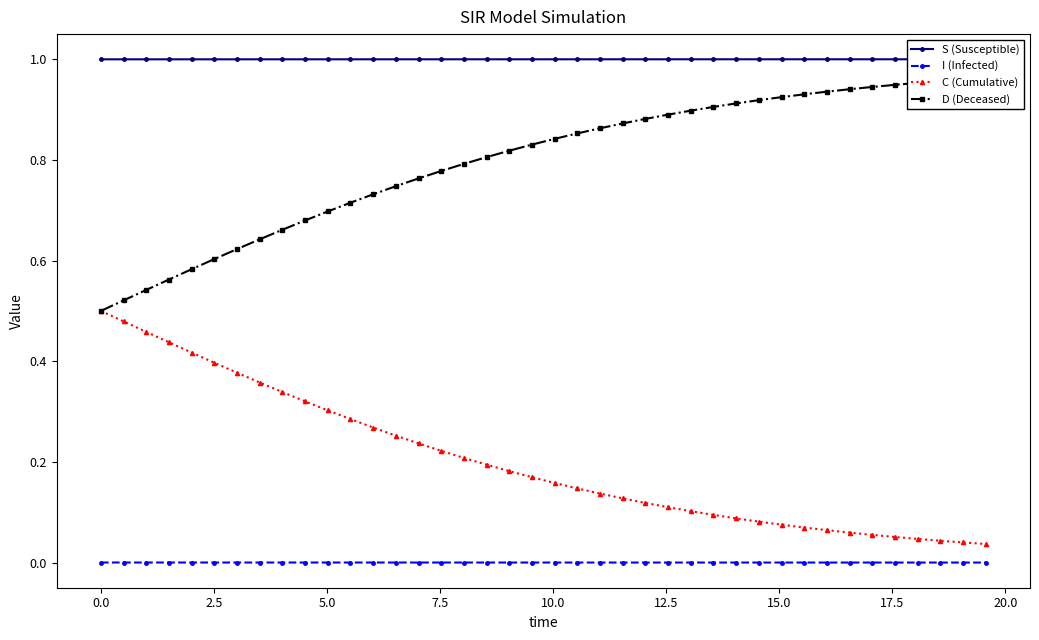

Rank the series by their maximum value, from lowest to highest.

I (Infected), C (Cumulative), D (Deceased), S (Susceptible)